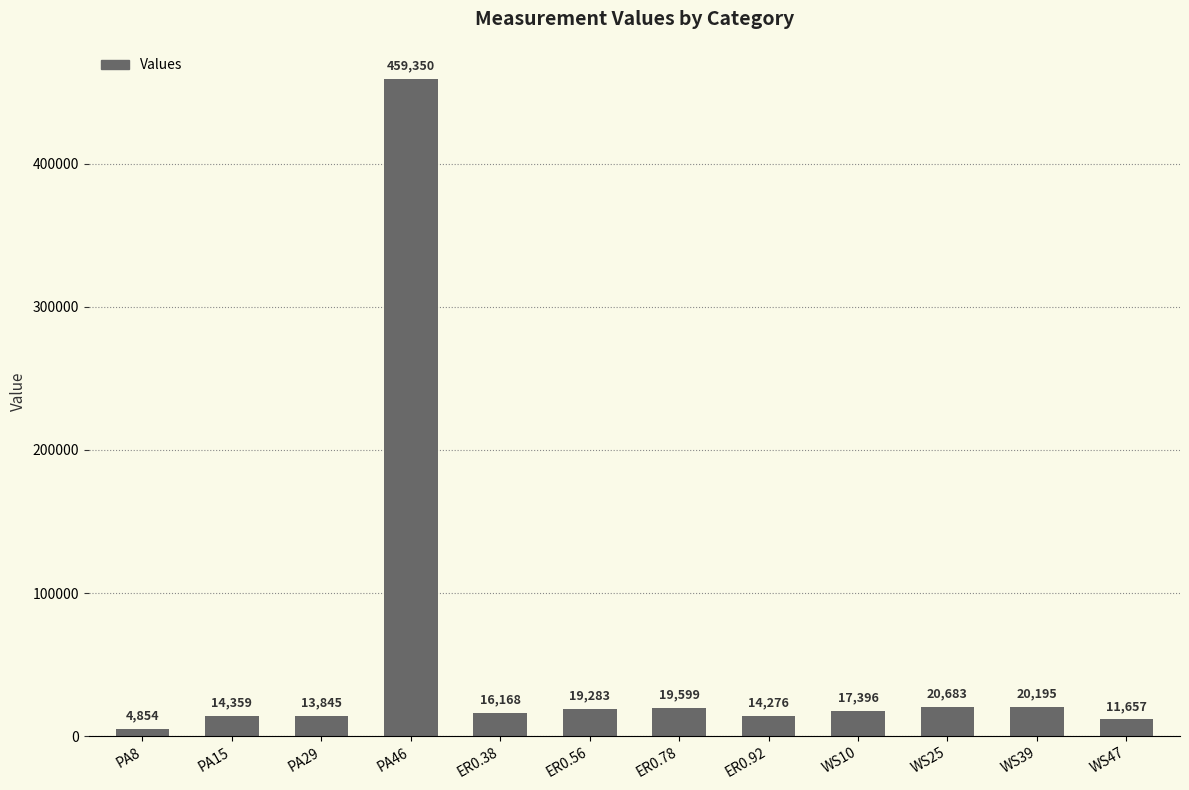

At which label does the data first exceed 17396?

PA46